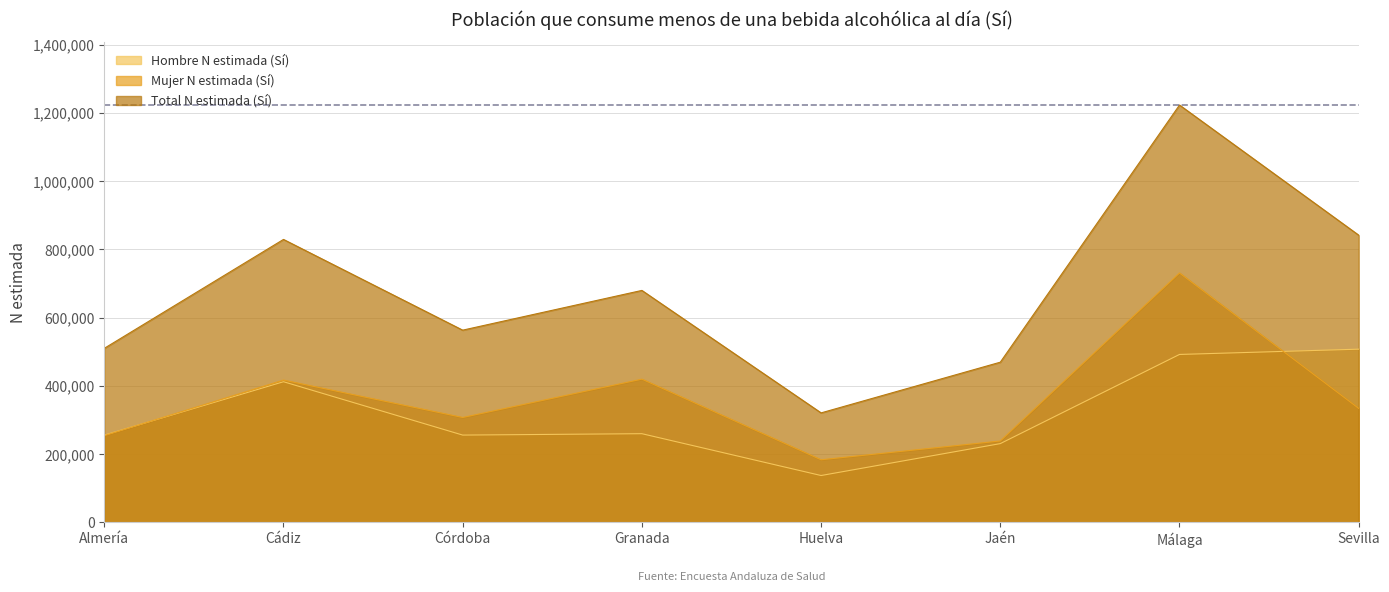

Where is Mujer N estimada (Sí) nearest to the value 457300?

Granada